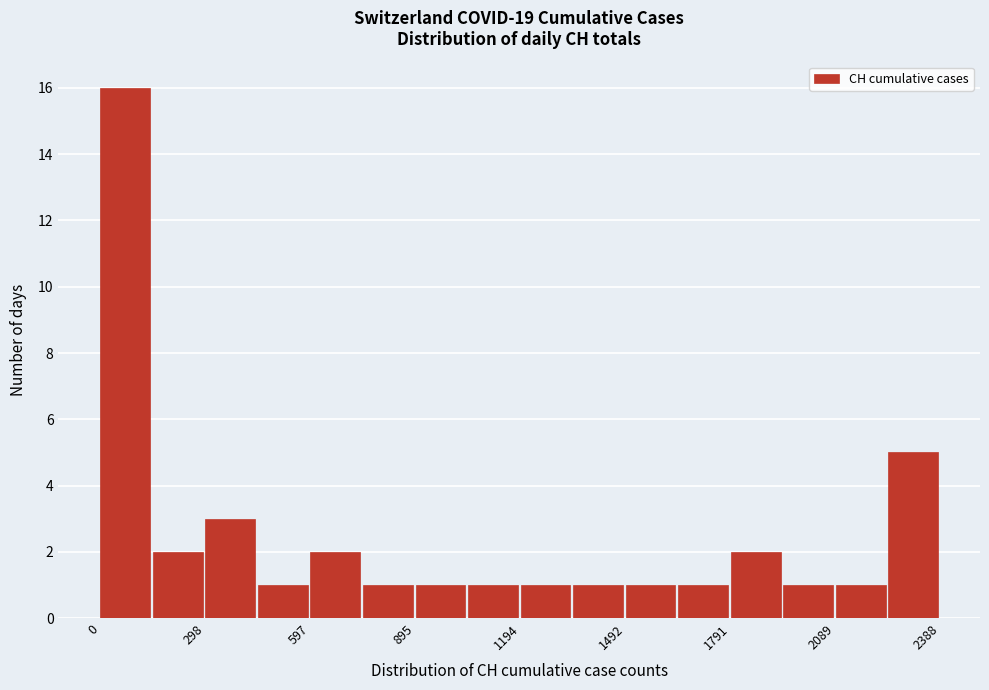

Around what value on the x-axis is the tallest bar? Give the approximate position of its centre, as read against the axis.

50